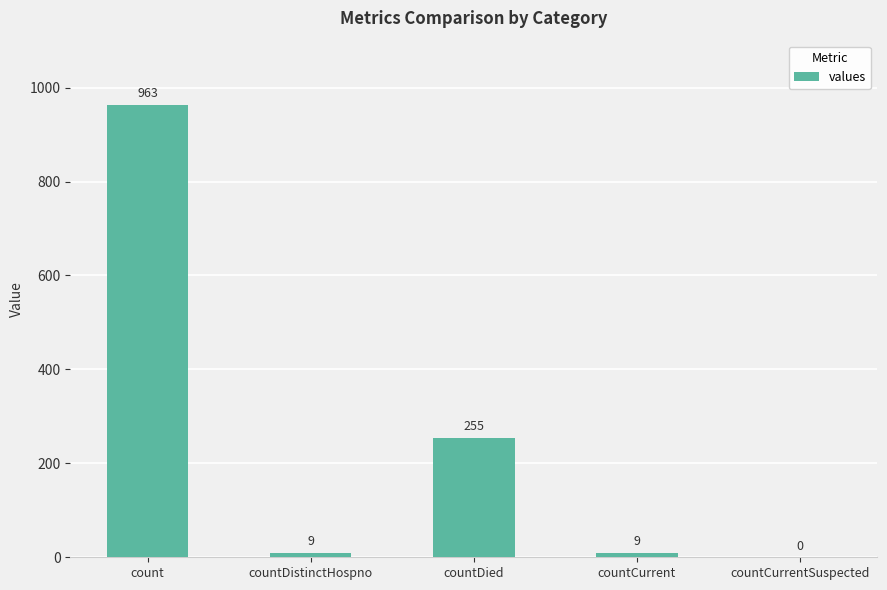

Which category has the highest value across all series?

count